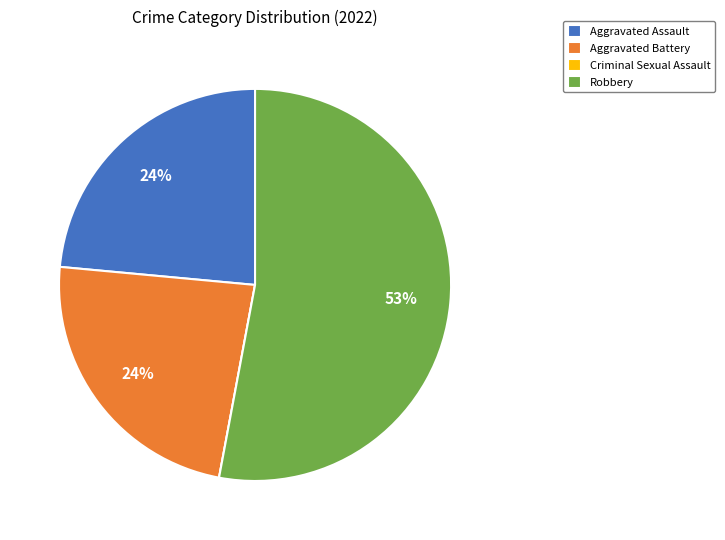

Which slice is the largest?

Robbery